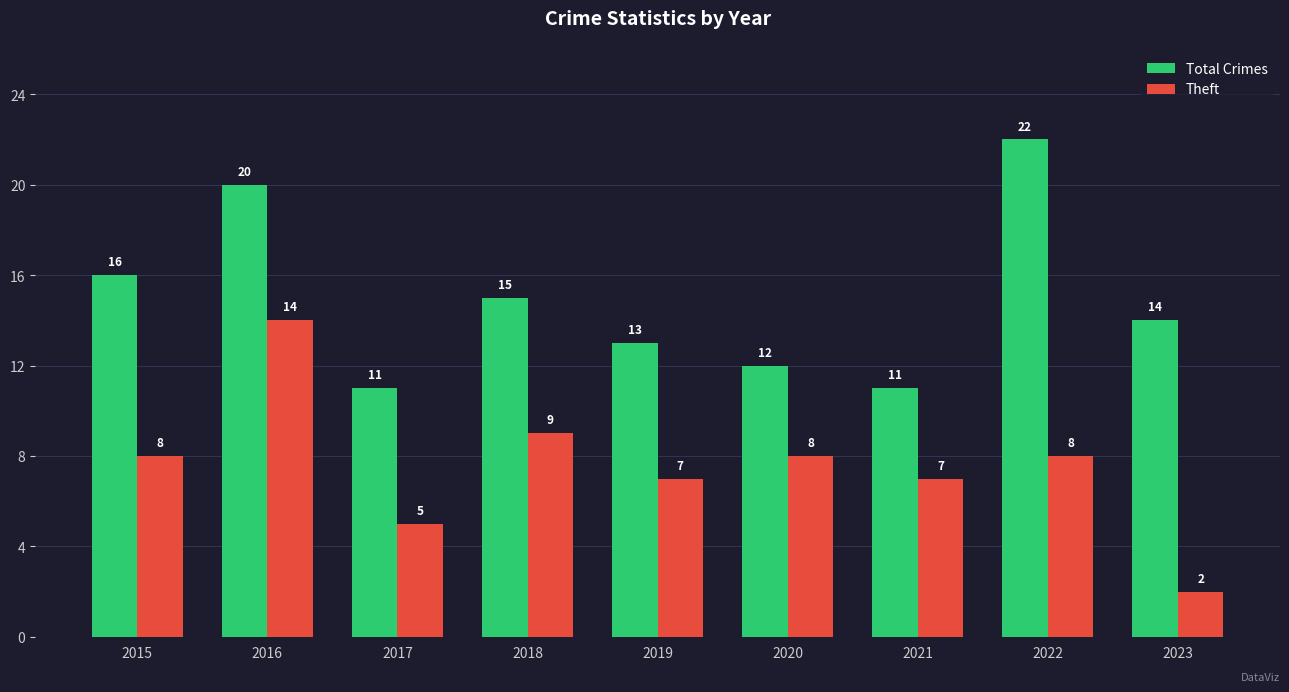

At 2015, list the series in order from smallest to largest.

Theft, Total Crimes